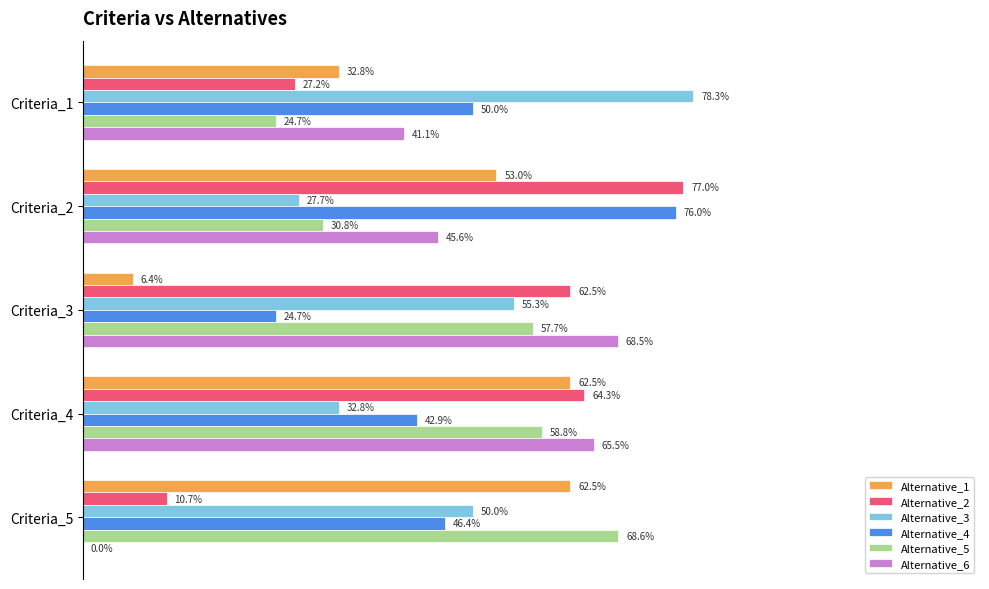

What is the difference between the second highest and second lowest values in the Alternative_1 series?

0.3